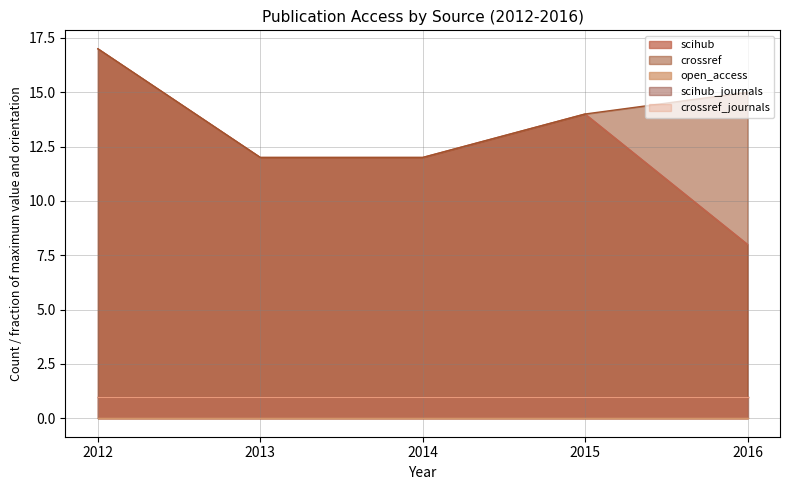

What is the difference between the highest and lowest values at 2015?

14